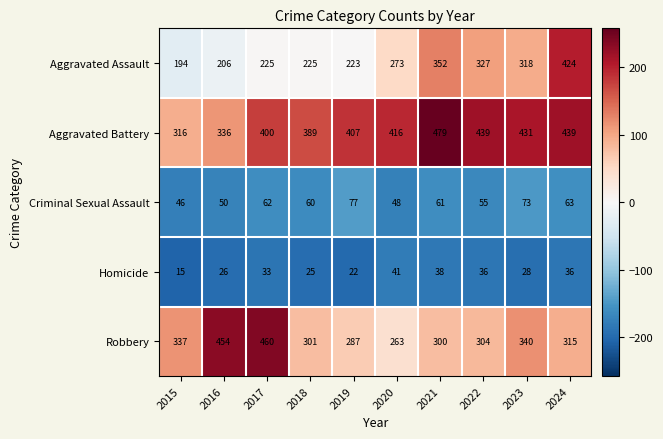

What is the approximate value of Aggravated Assault at 2023, to the nearest 5?

320